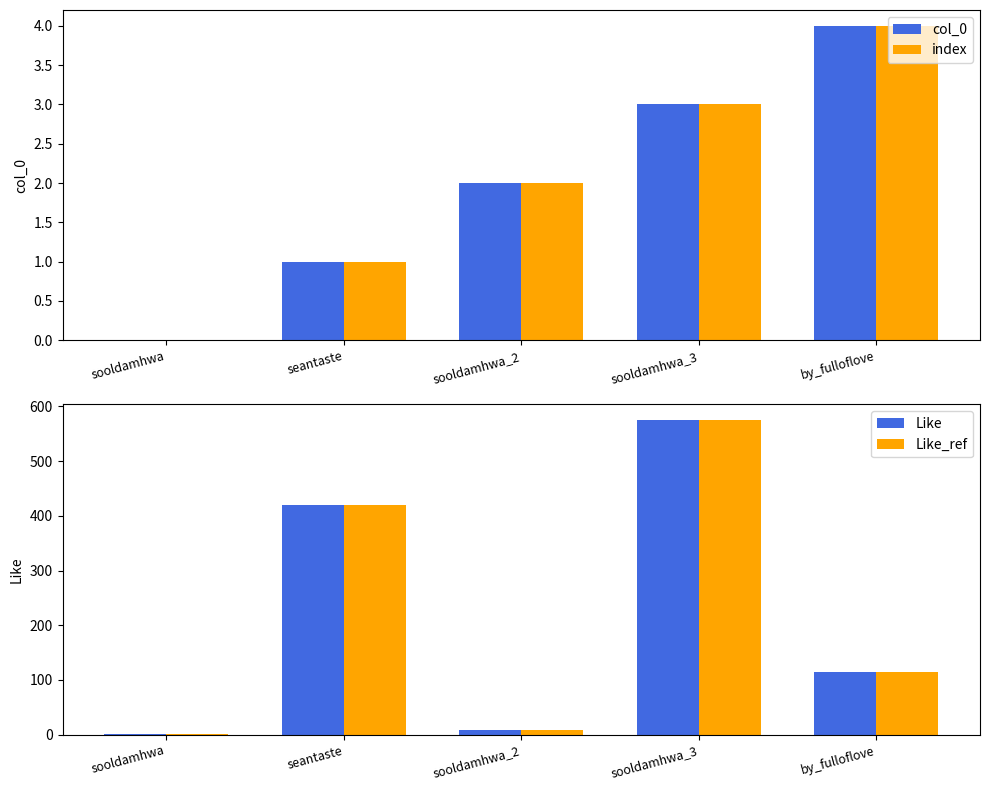

How many data points in Like are above 114?

2